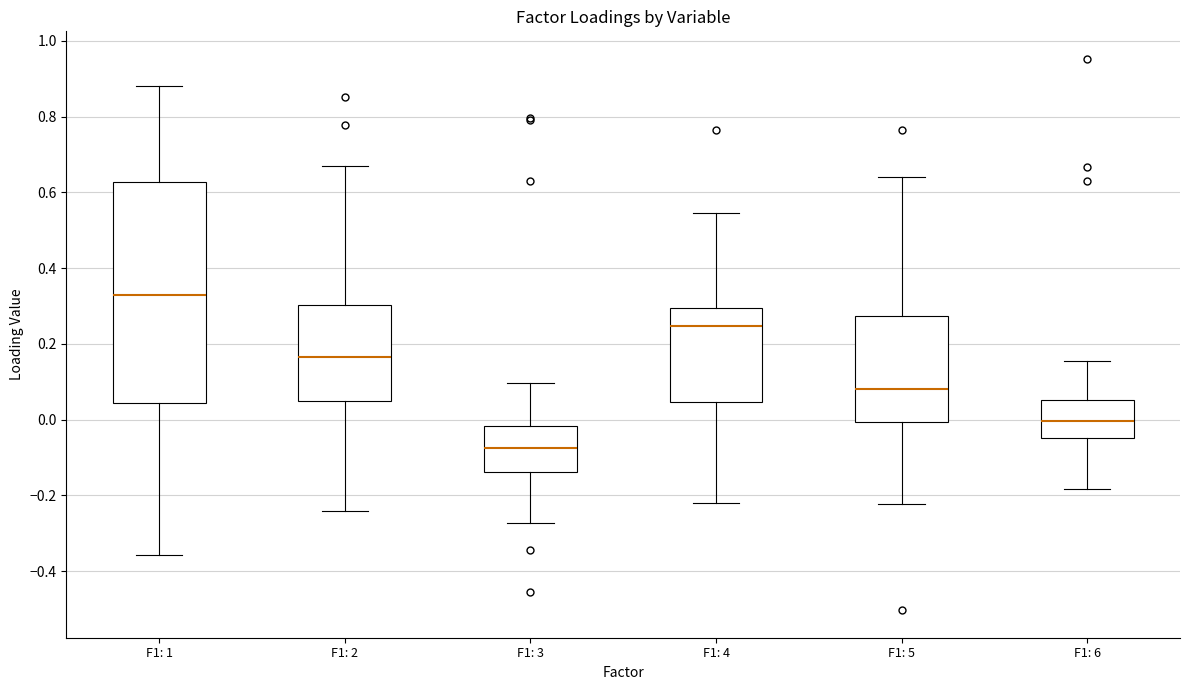

Which box is the tallest, from its lower edge to its upper edge?

F1: 1